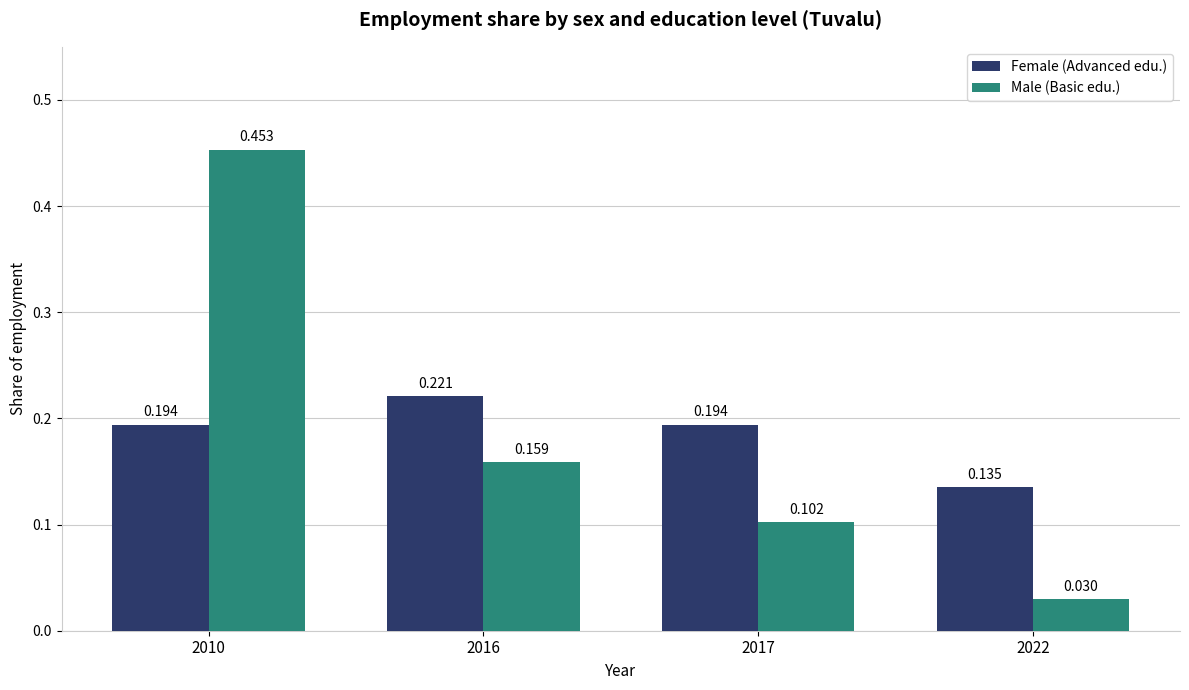

List the labels in order of Male (Basic edu.) value, largest first.

2010, 2016, 2017, 2022